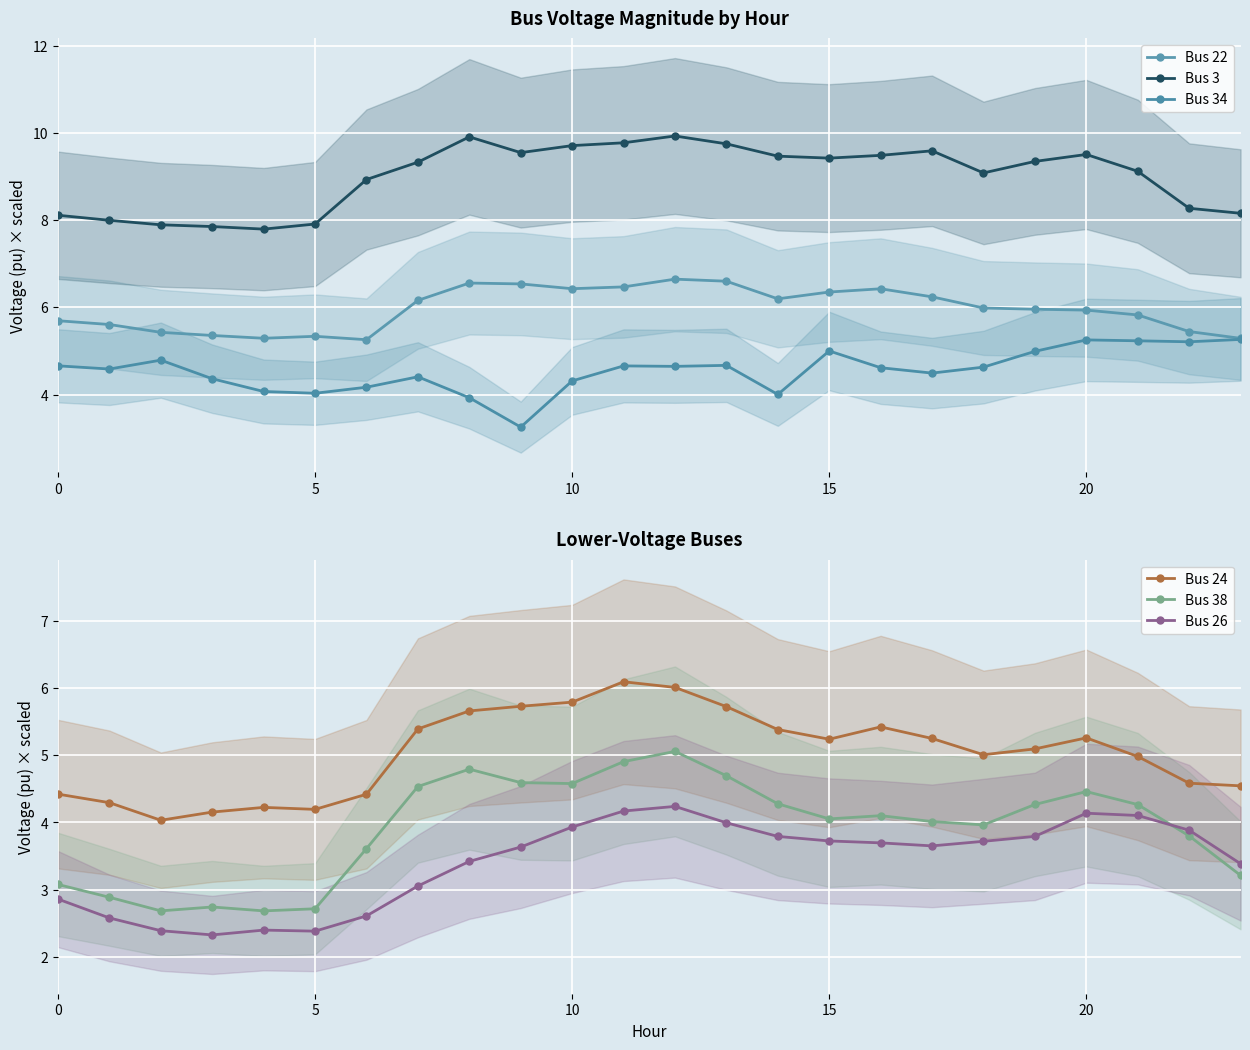

How many lines are shown in the chart?

6